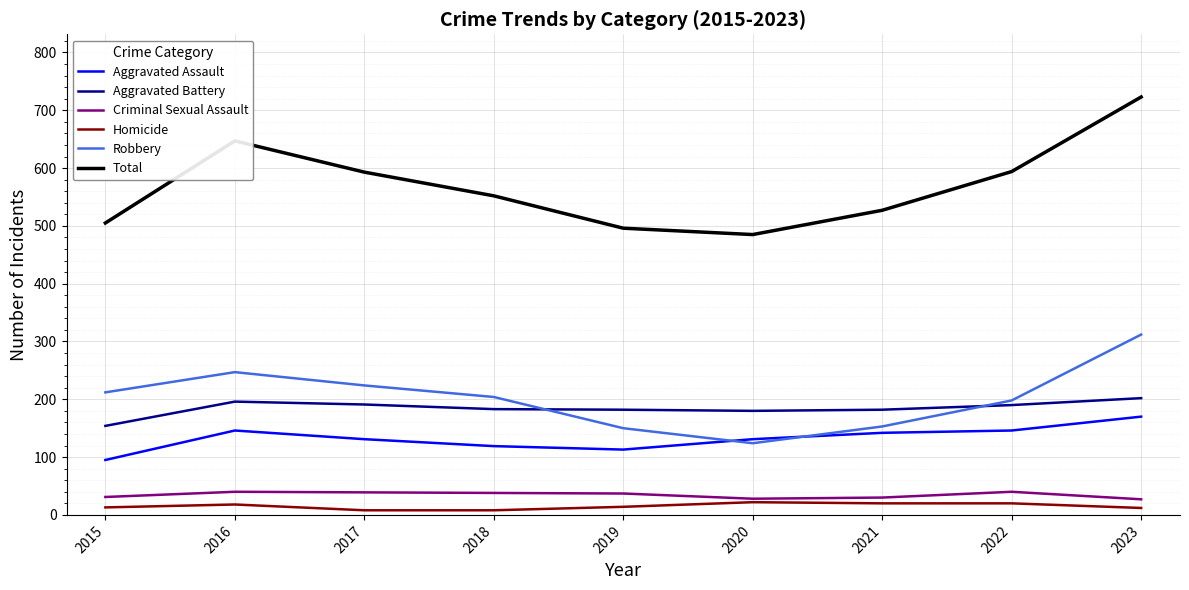

How many interior local valleys does the Total series have?

1